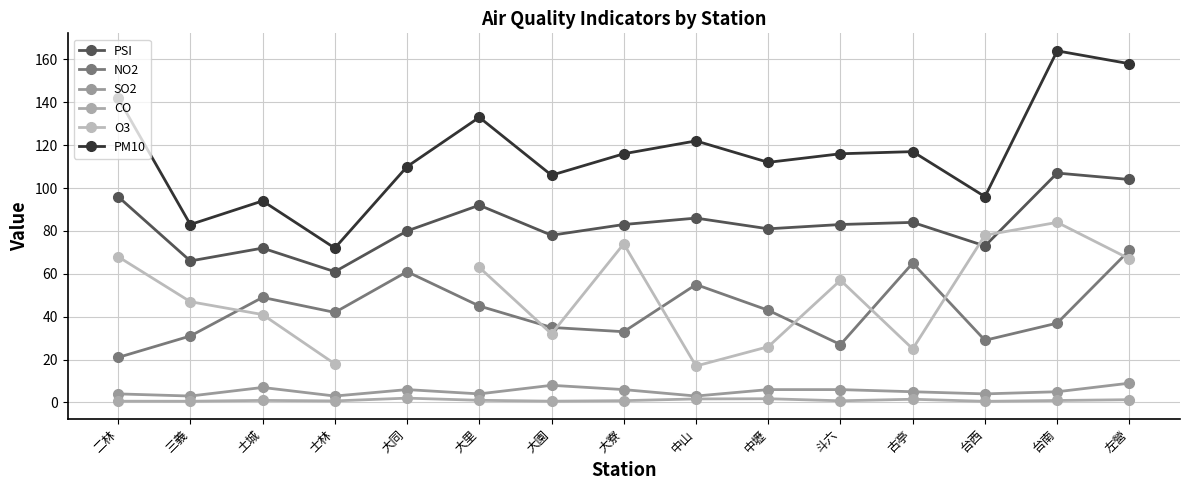

What are all the series names shown in the legend?

PSI, NO2, SO2, CO, O3, PM10